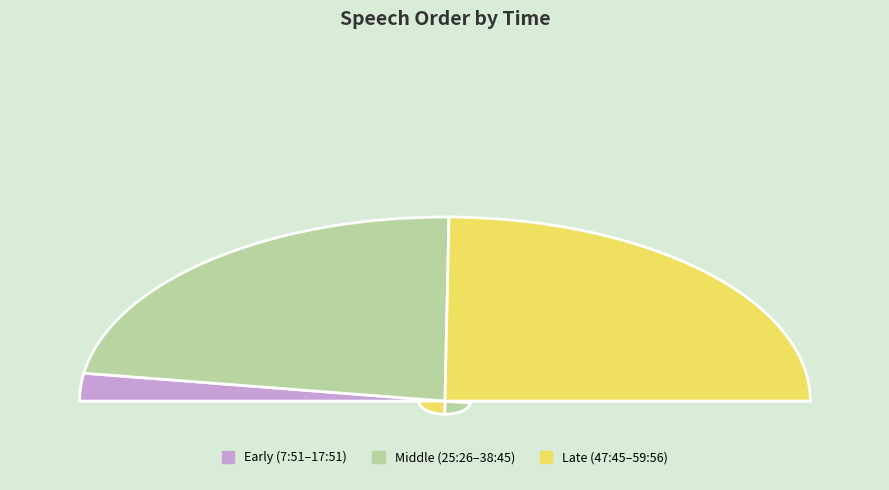

To the nearest percent, what portion does 33:26 represent?

9%